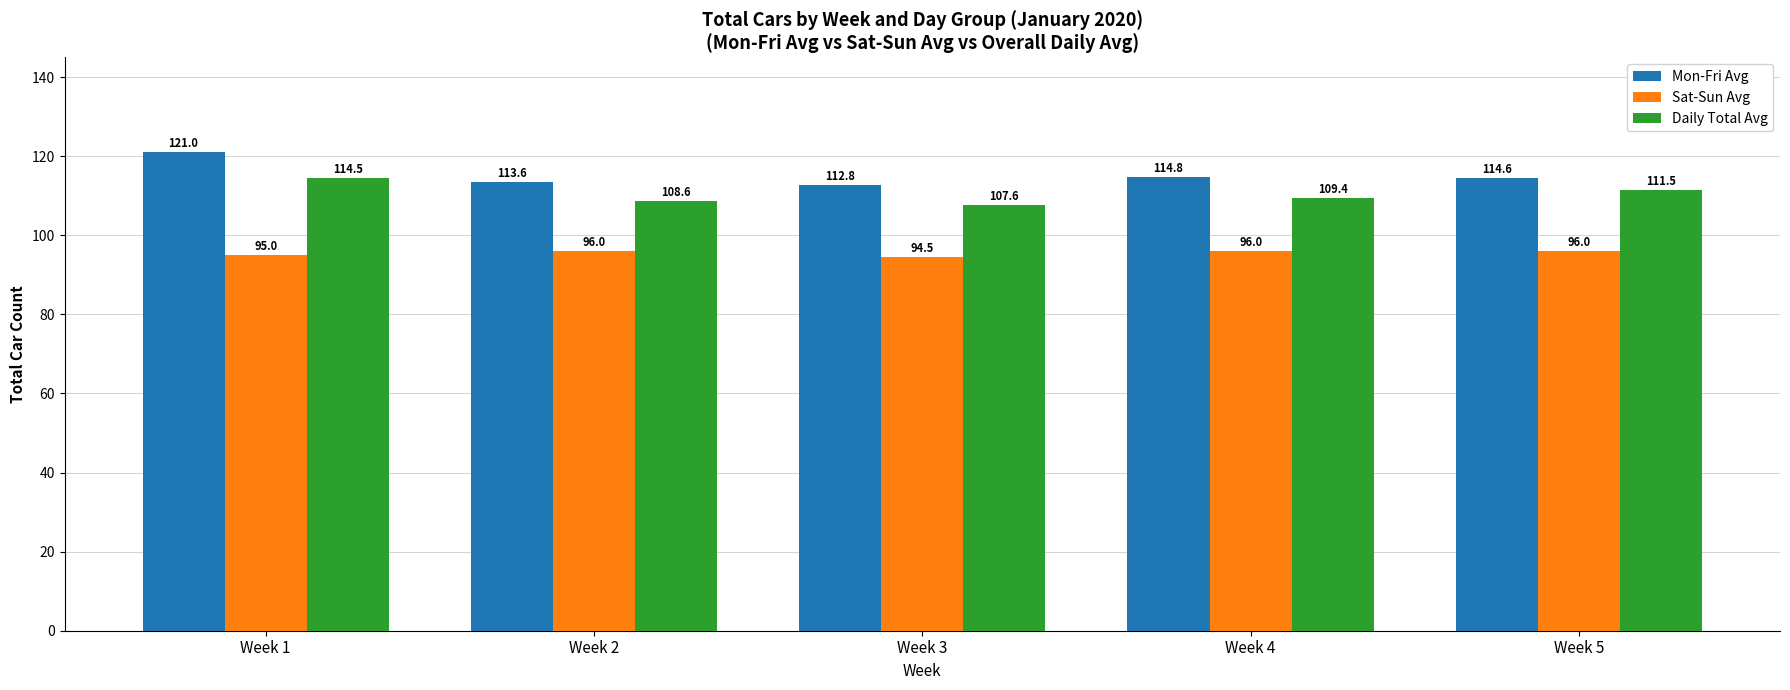

What is the difference between the highest and lowest values at Week 4?

18.8